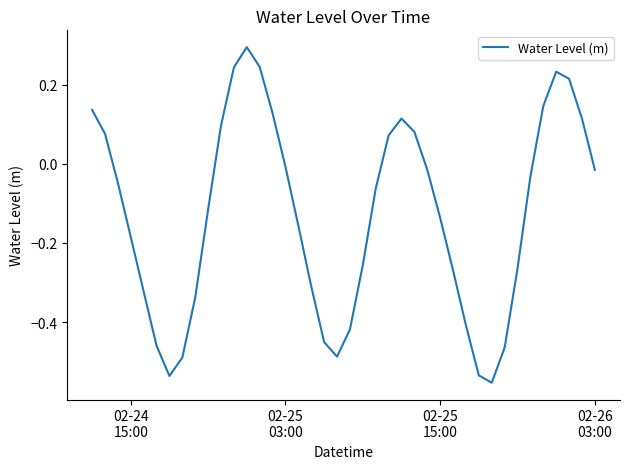

What is the difference between the maximum and minimum values?

0.8